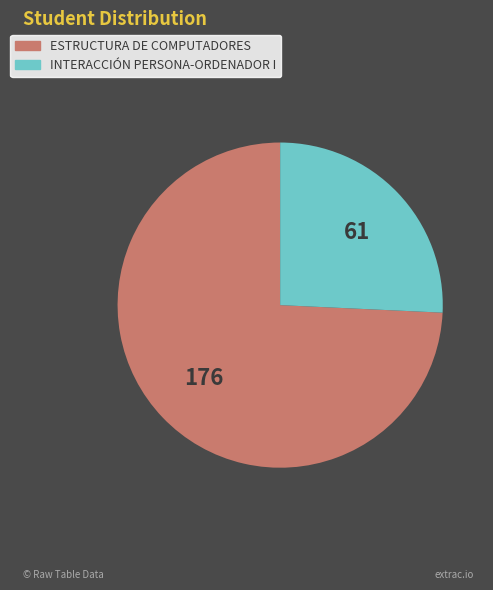

Is there any slice that represents more than half of the pie?

Yes